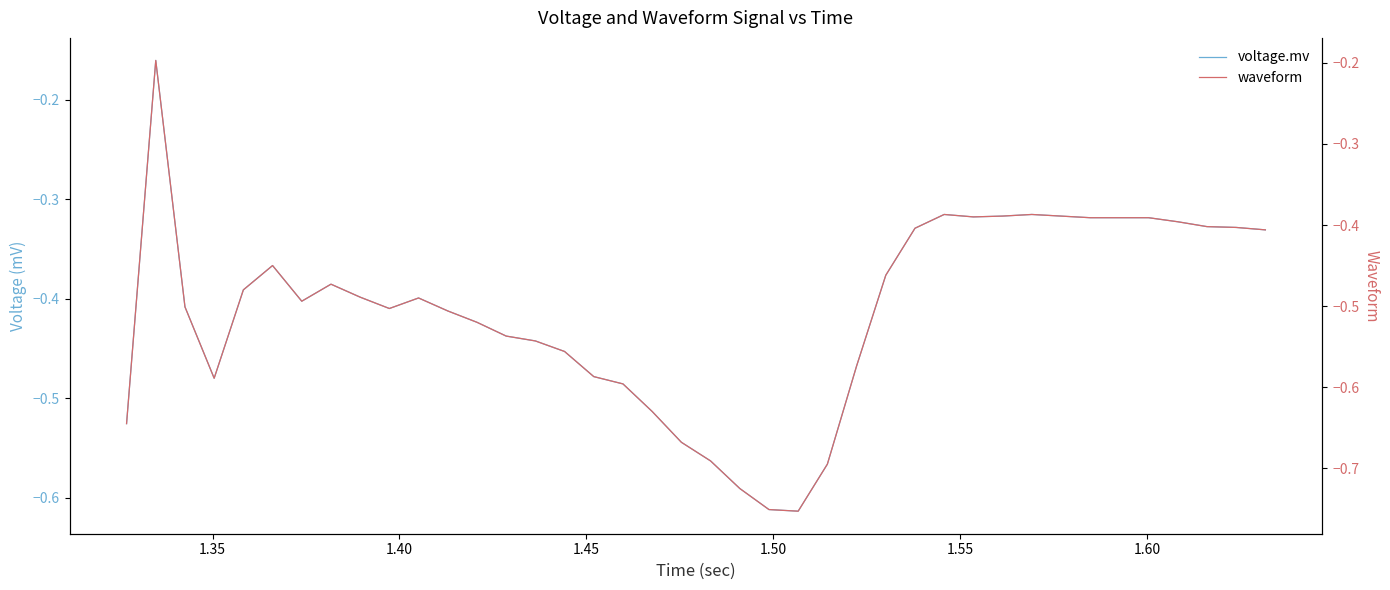

What is the value of the waveform point at the 38th from the left?

-0.4